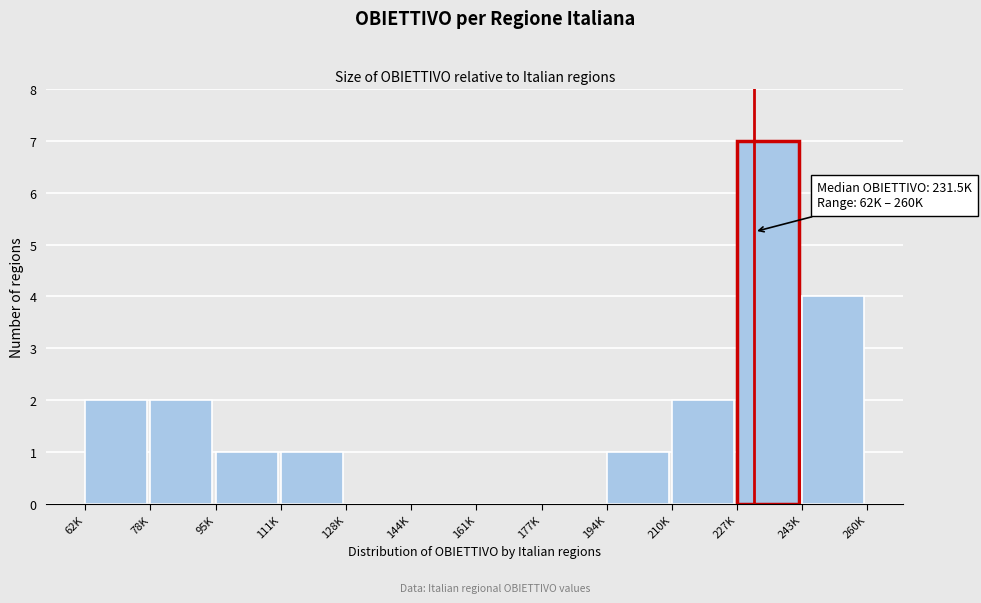

Reading left to right, extract all data points from this chart.

62K=2	78K=2	95K=1	111K=1	128K=0	144K=0	161K=0	177K=0	194K=1	210K=2	227K=7	243K=4